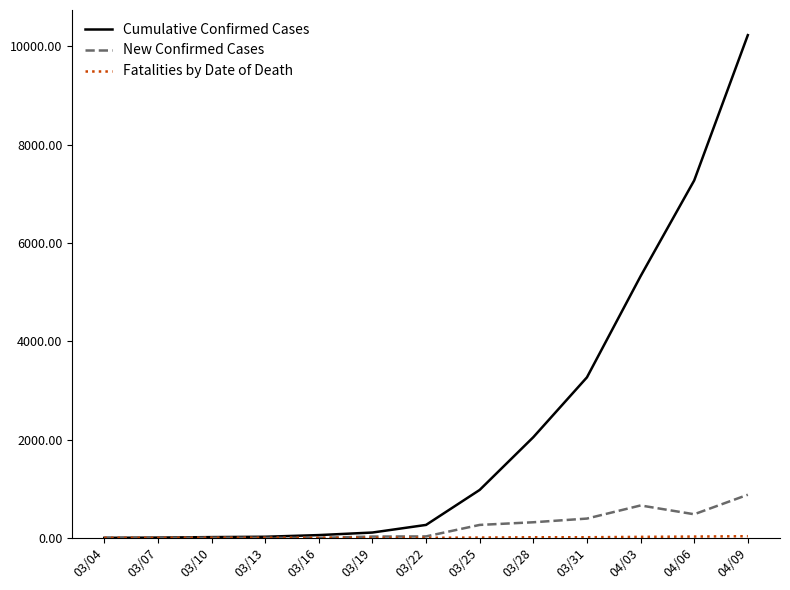

Which category has the highest value across all series?

04/09